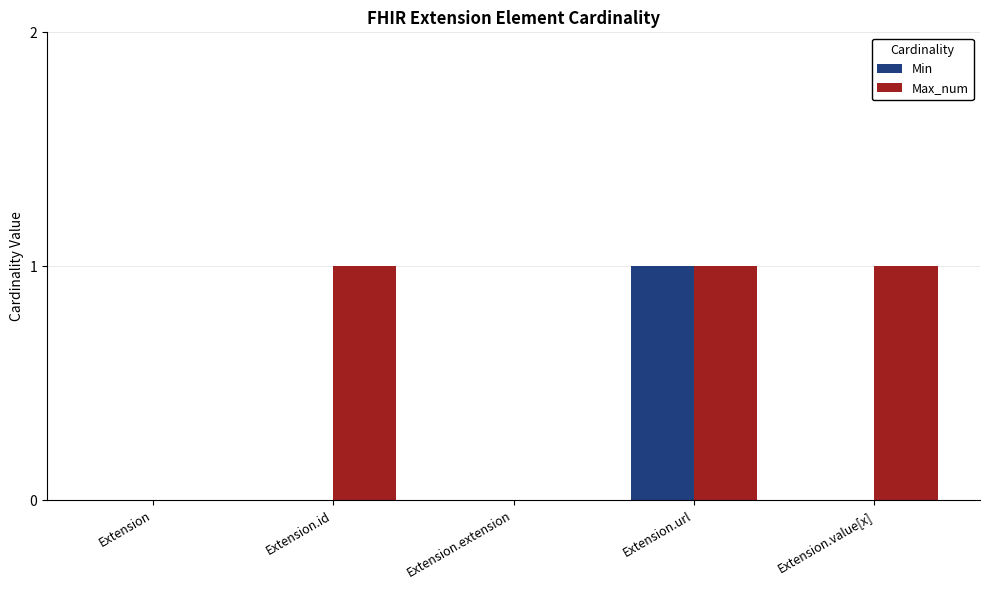

The Max_num series shows 1 at Extension.id. True or false?

True